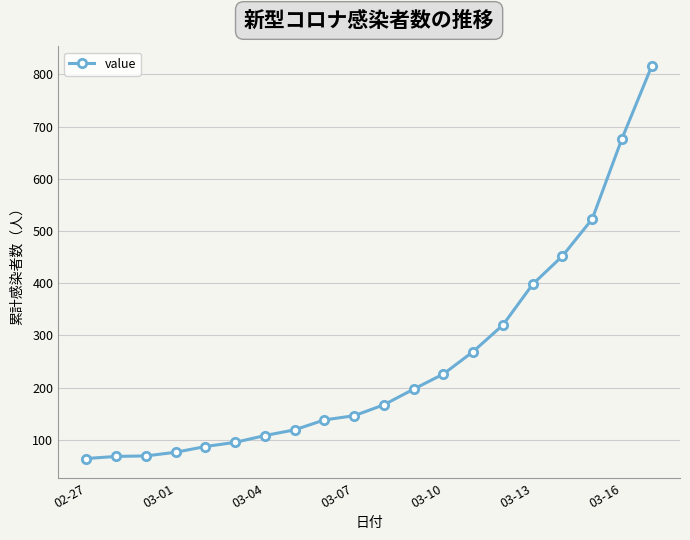

What is the value of the 14th point from the left?

269